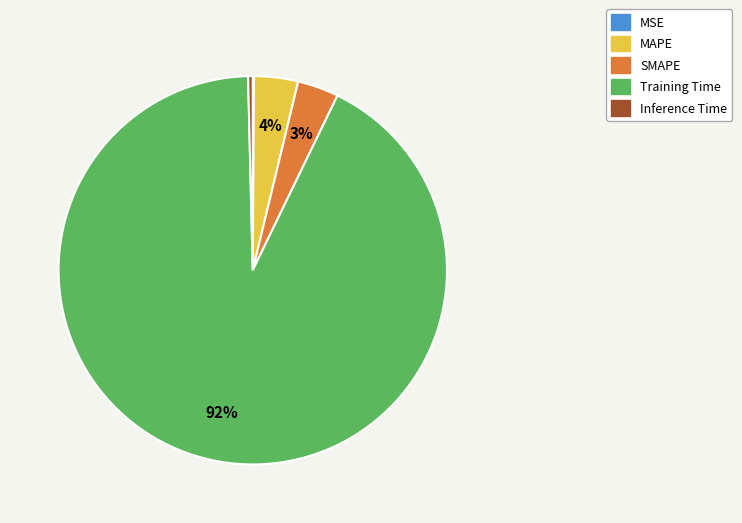

What is the majority slice?

Training Time